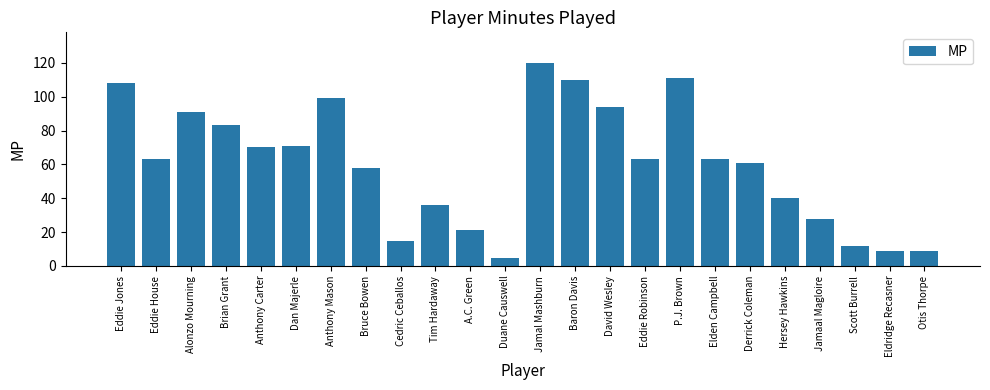

What is the change in value from Anthony Carter to Bruce Bowen?

-12